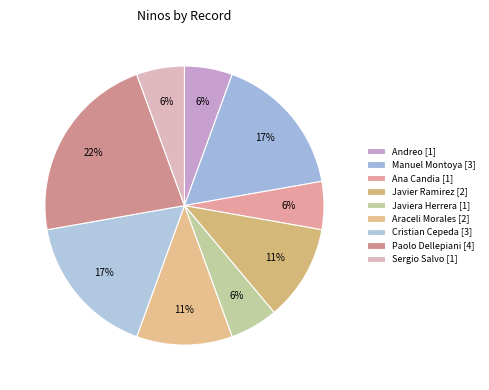

How many segments does this pie chart have?

9